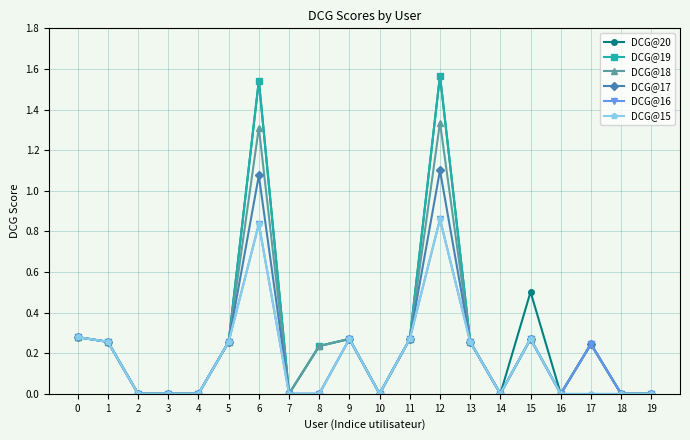

Does the chart display data point markers on the line(s)?

Yes